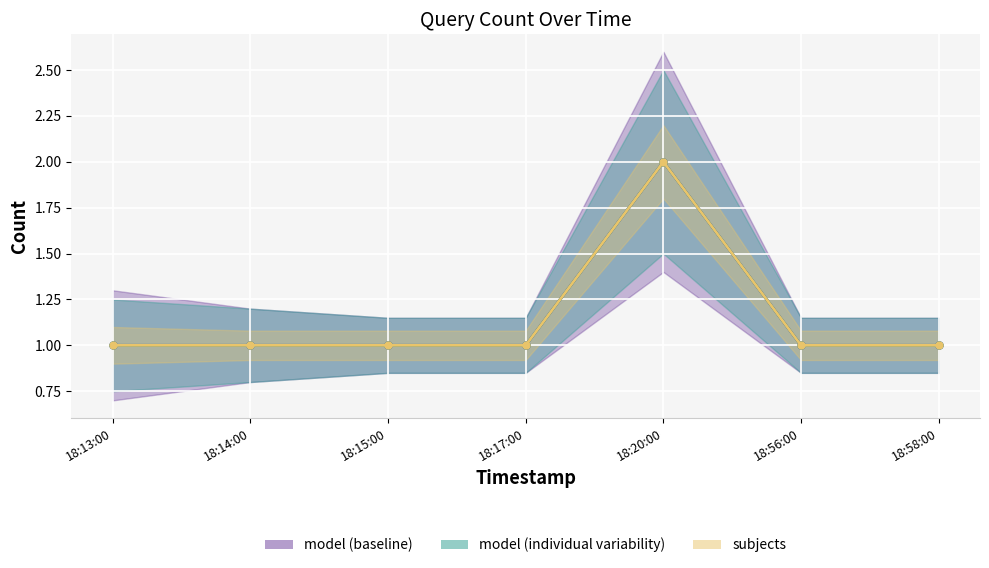

True or false: model (individual variability) has more than 2 interior local peaks.

False